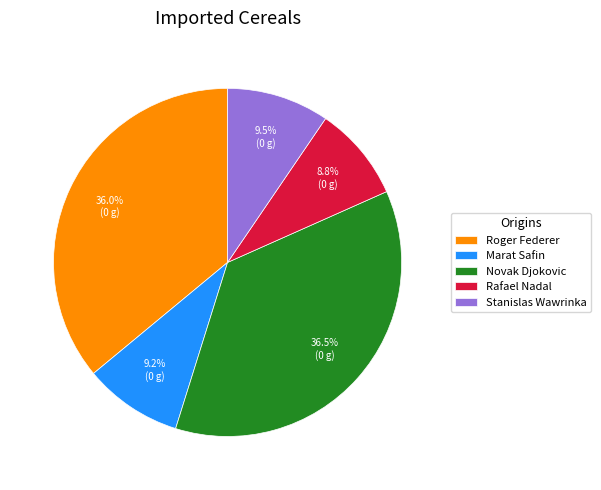

What is the total percentage of Novak Djokovic and Stanislas Wawrinka?

46.0%